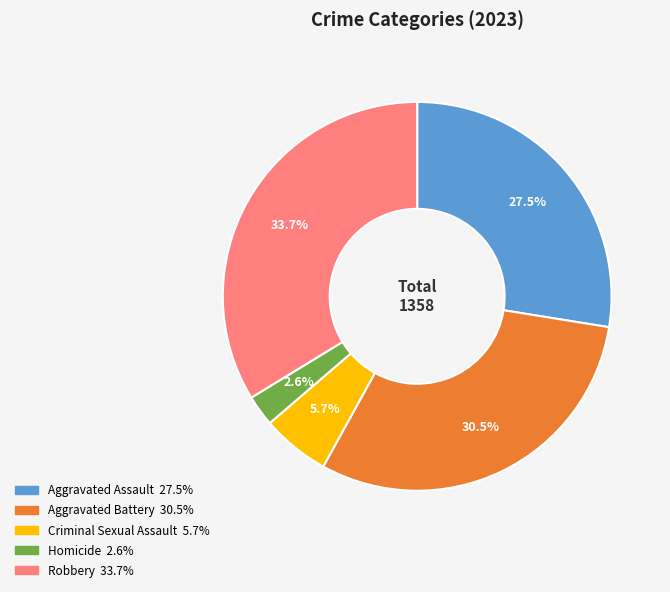

Which has a higher value, Homicide or Criminal Sexual Assault?

Criminal Sexual Assault